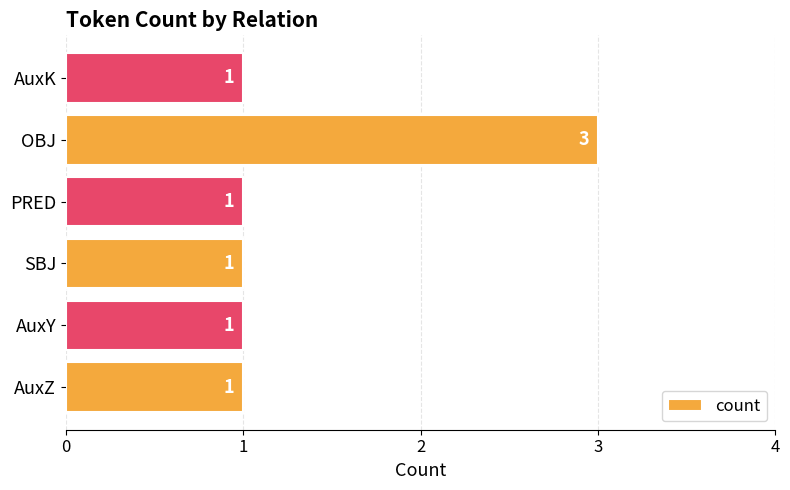

Reading bottom to top, what are all the values shown in this chart?

AuxZ=1	AuxY=1	SBJ=1	PRED=1	OBJ=3	AuxK=1